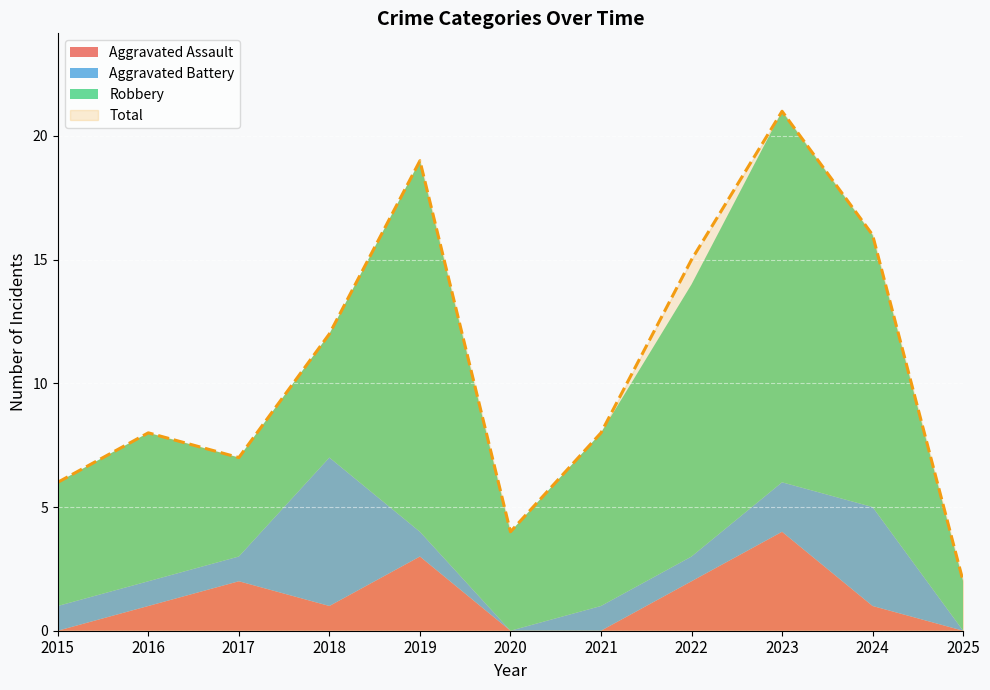

The value of Total at 2016 is 5. True or false?

False